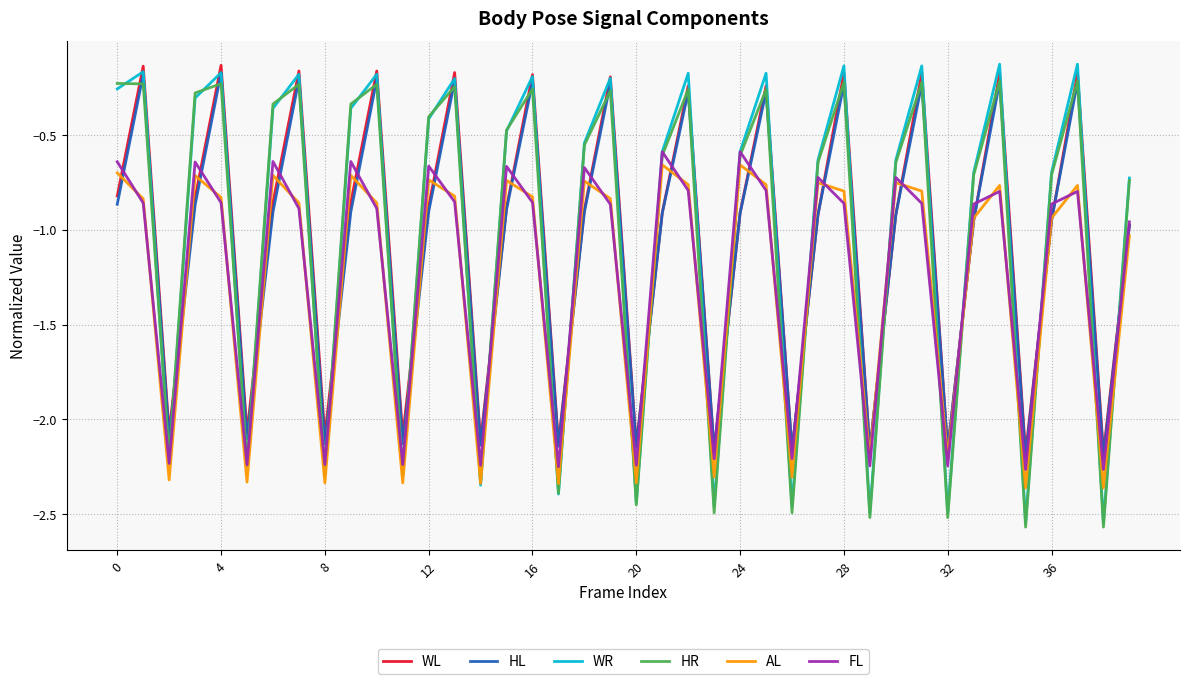

Which series has the largest total across all categories?

WR